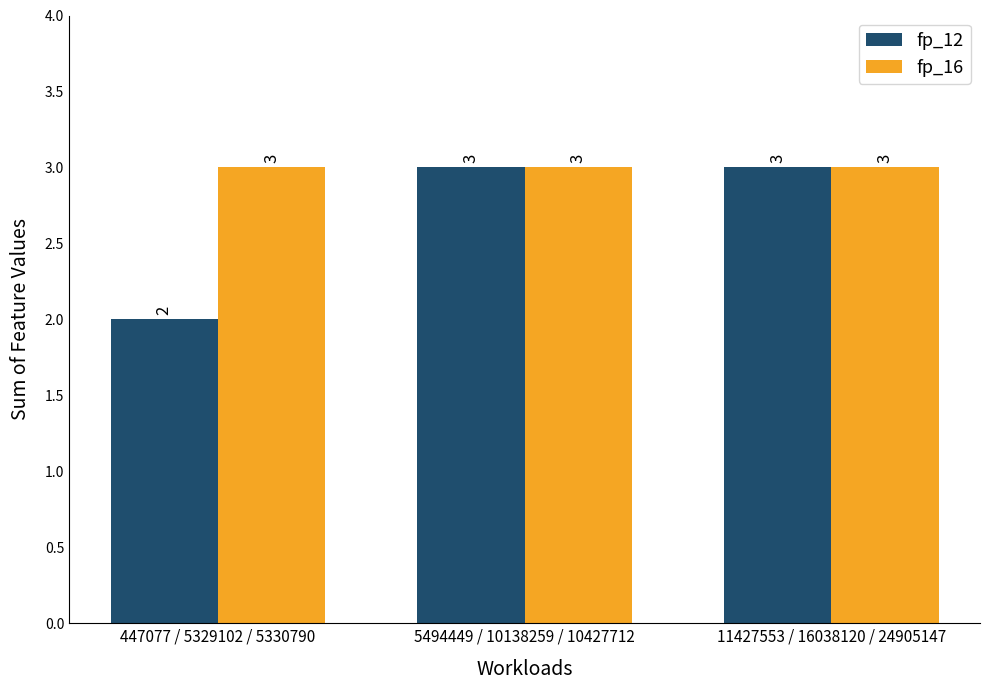

What is the greatest value displayed?

3